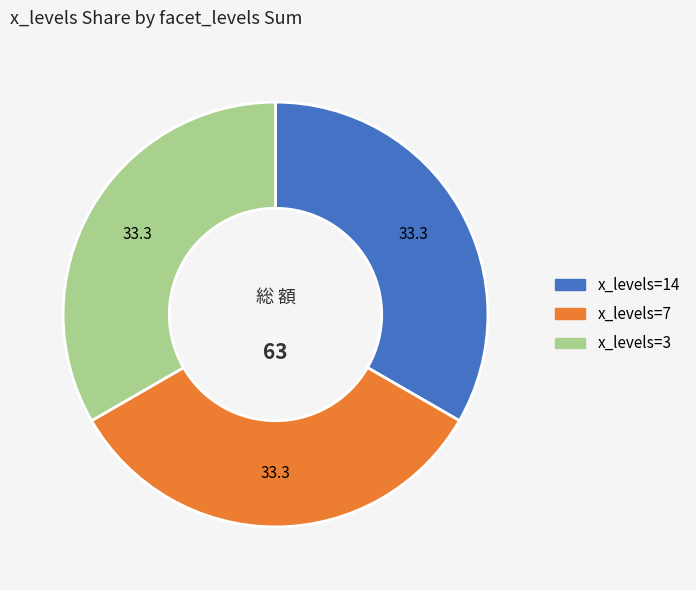

Does any single category account for the majority?

No